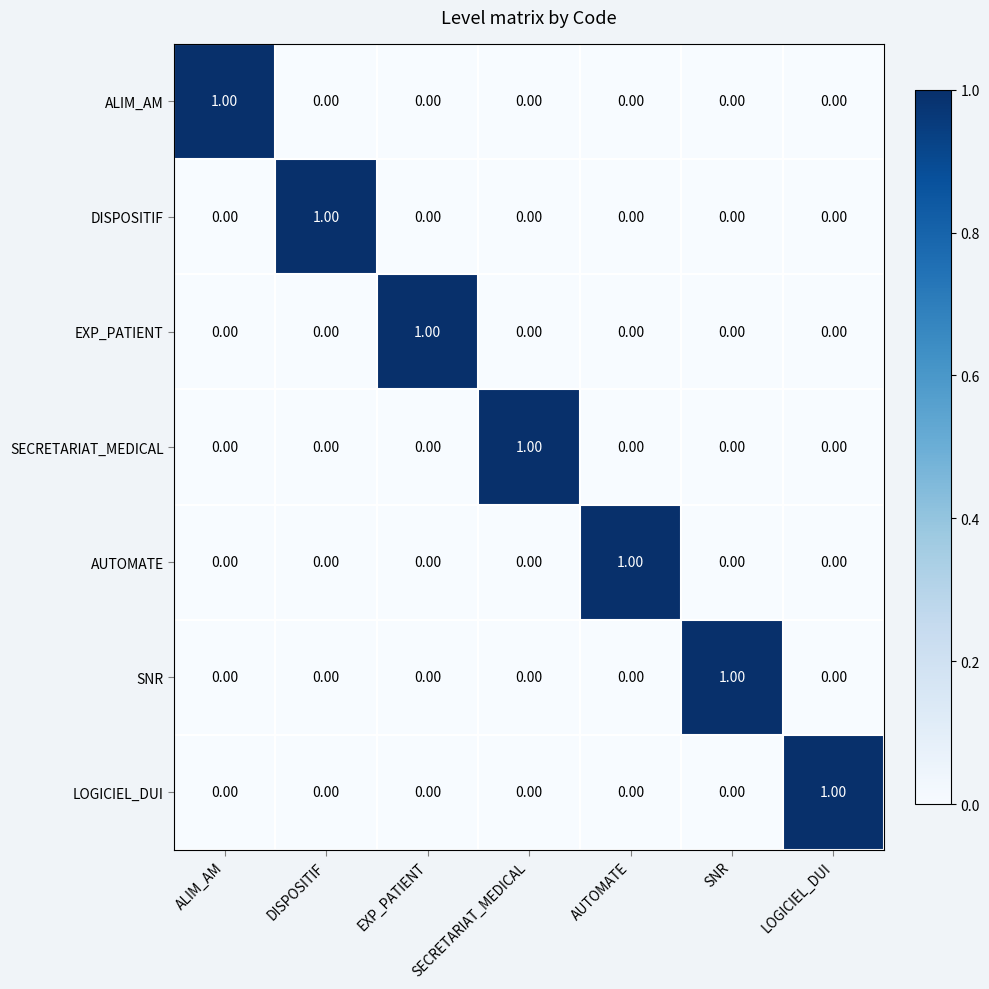

At how many categories does at least one series exceed 0?

7